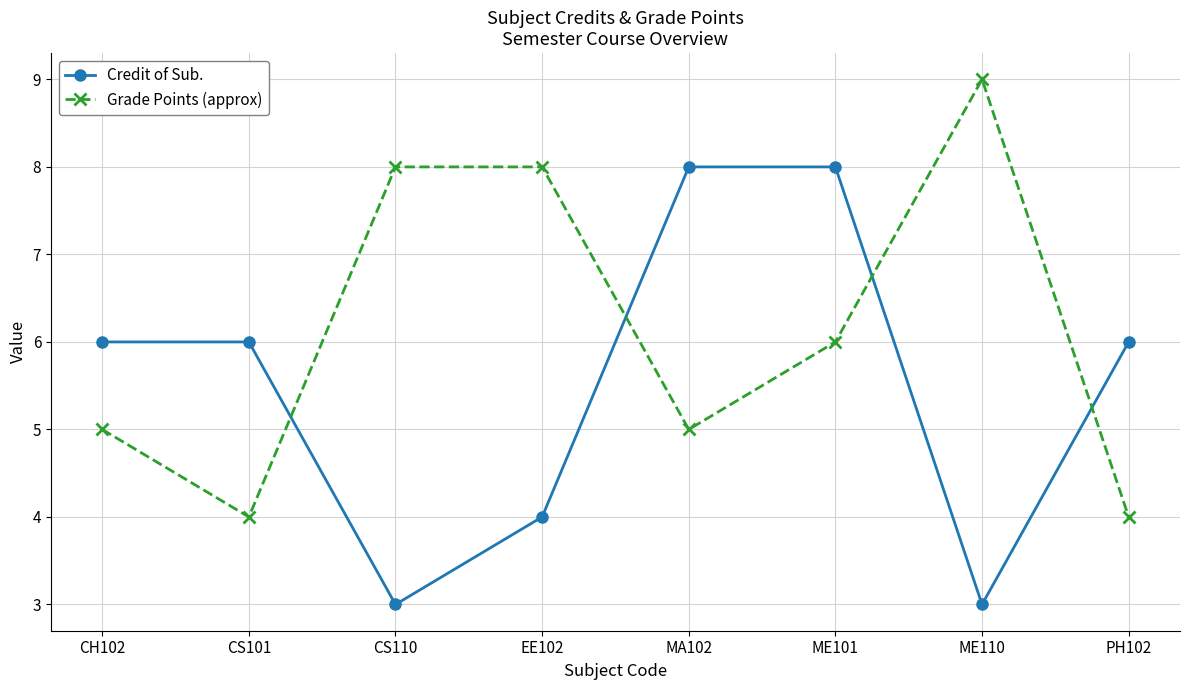

Is it true that Credit of Sub. equals 8 at CS101?

False